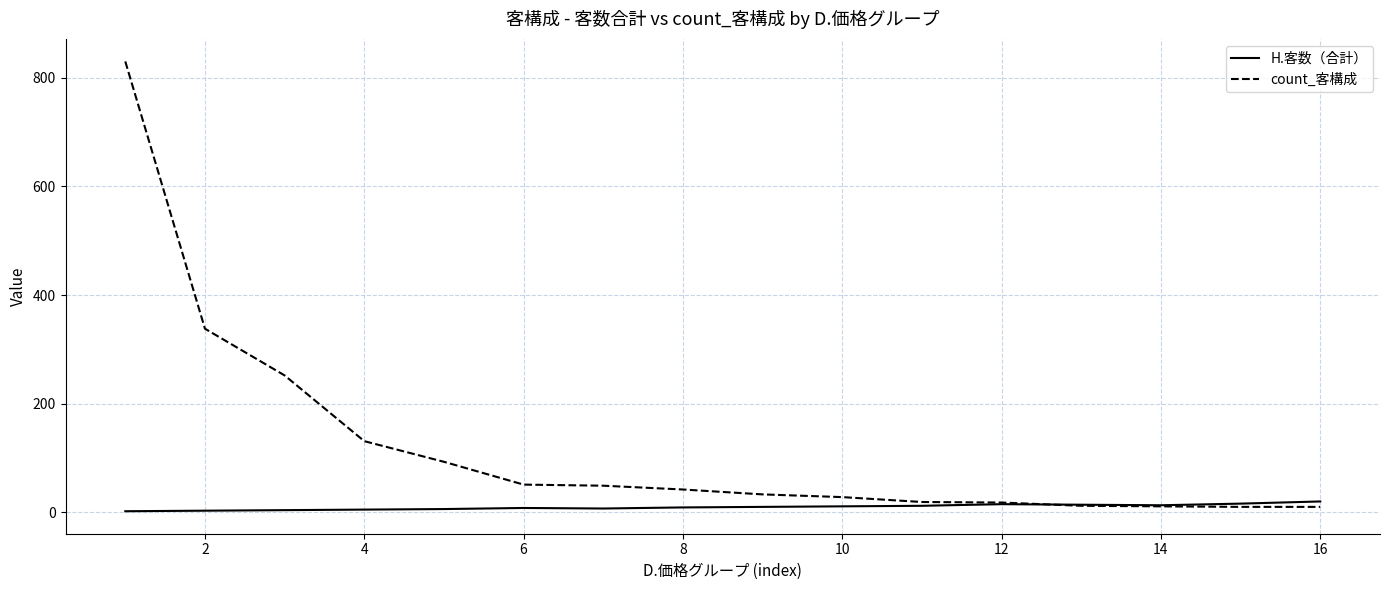

Rank the series by their maximum value, from highest to lowest.

count_客構成, H.客数（合計）